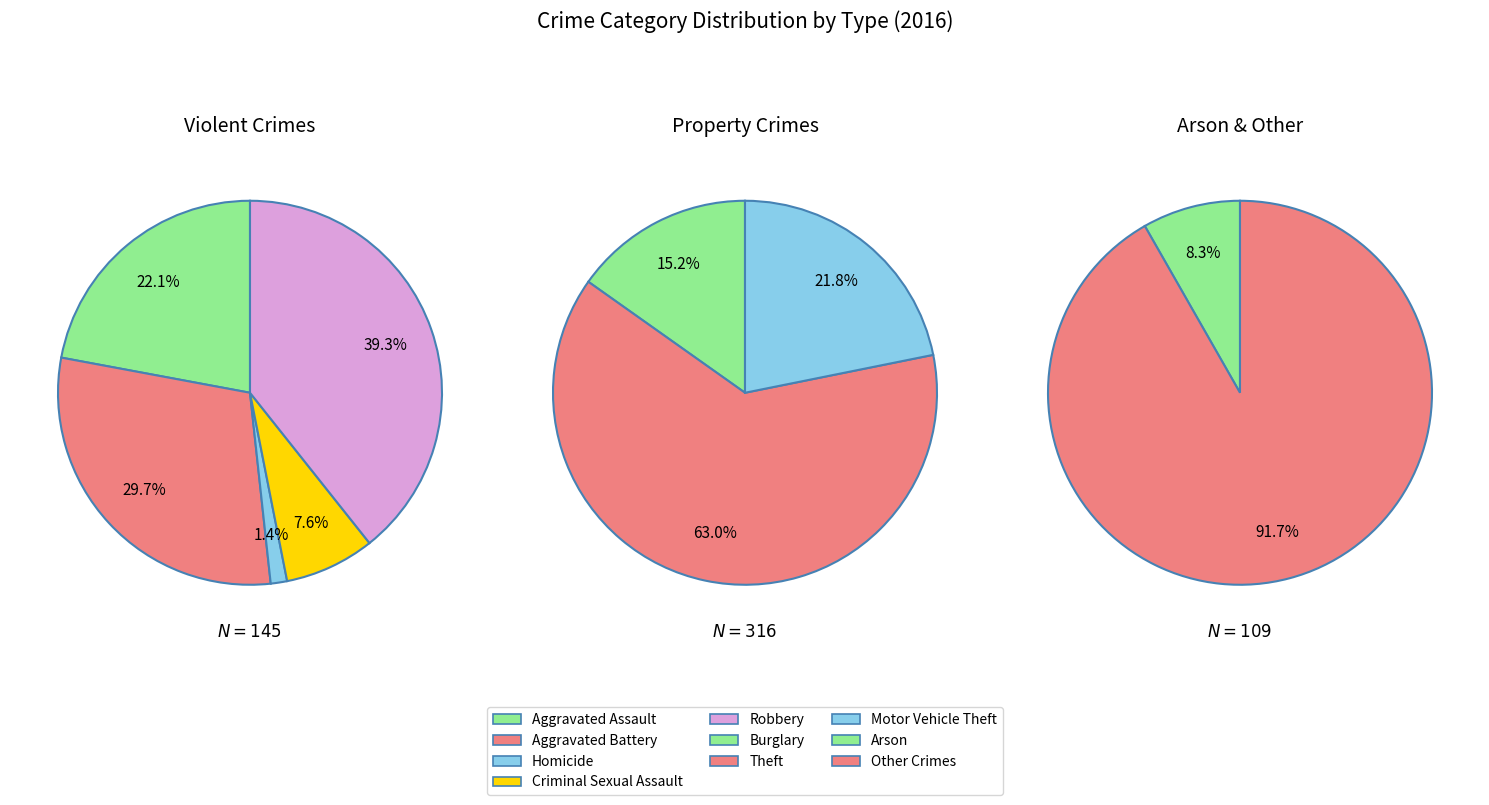

The Arson slice represents 8% of the pie. True or false?

False